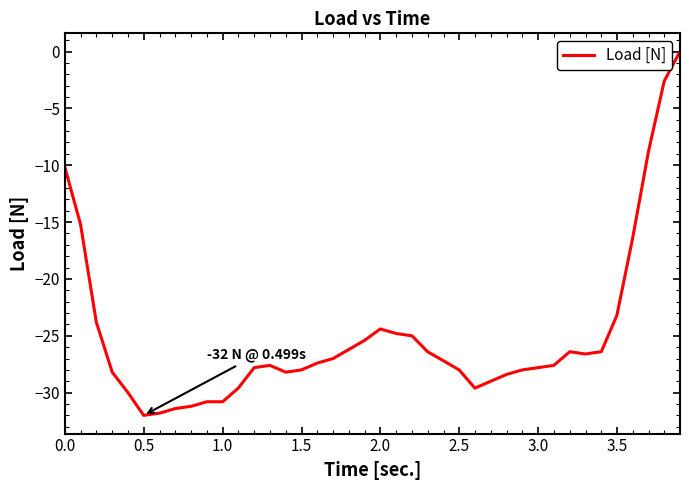

What is the smallest value displayed?

-32.0